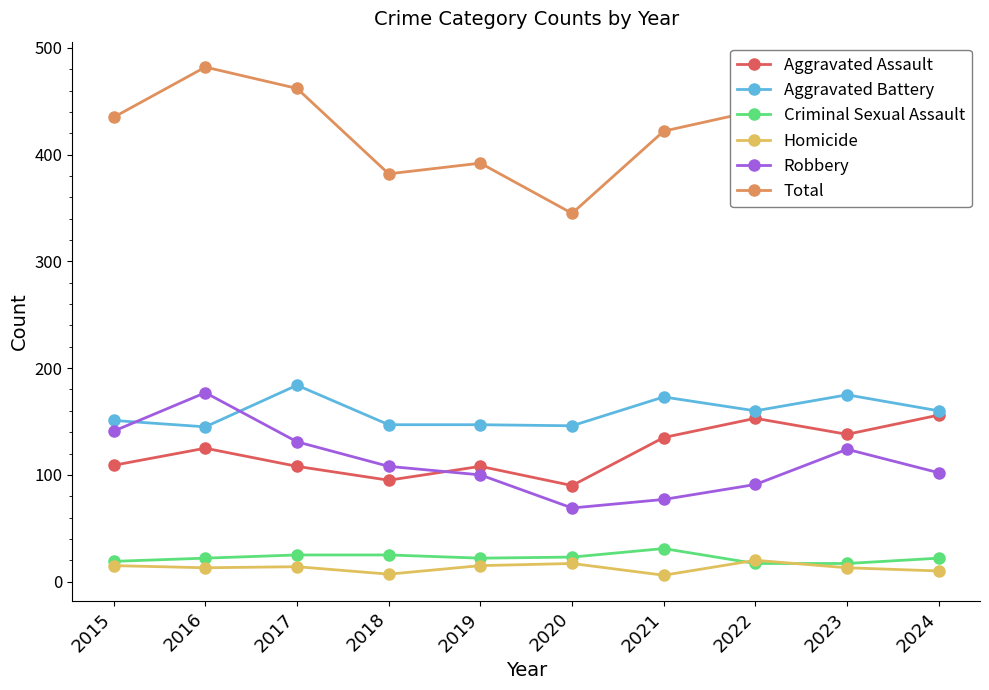

Where is the first local maximum for Aggravated Assault?

2016